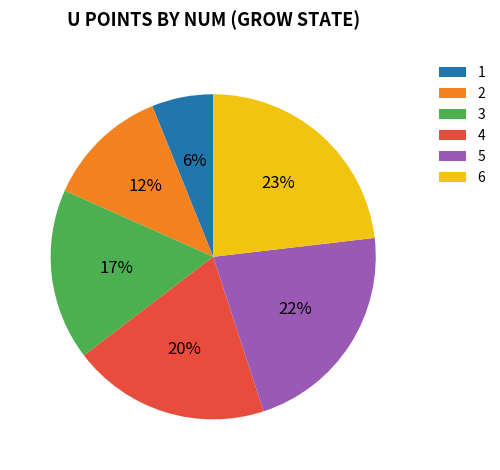

What is the smallest slice in the pie chart?

1